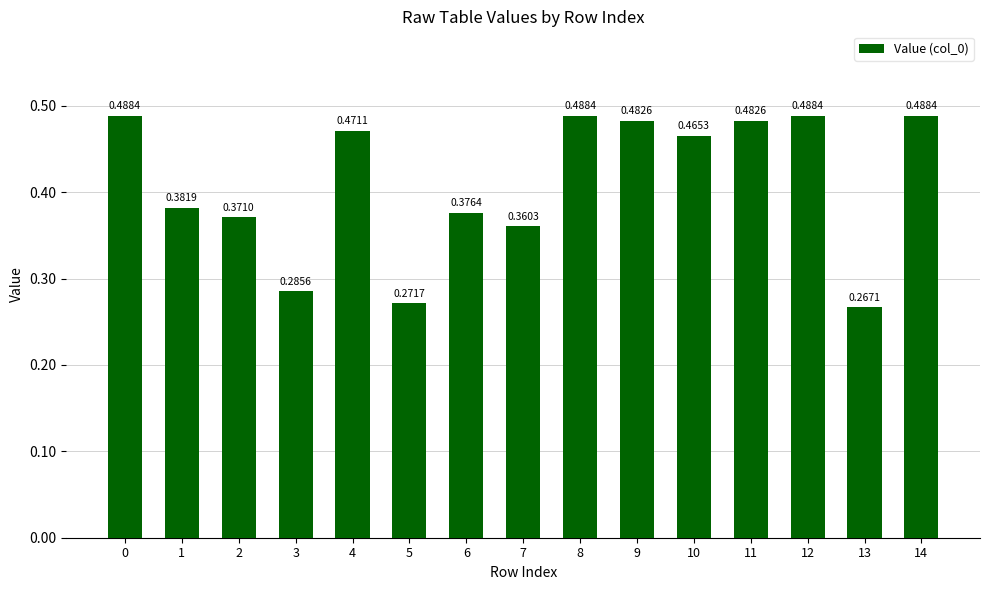

What is the sum of all values?

6.2